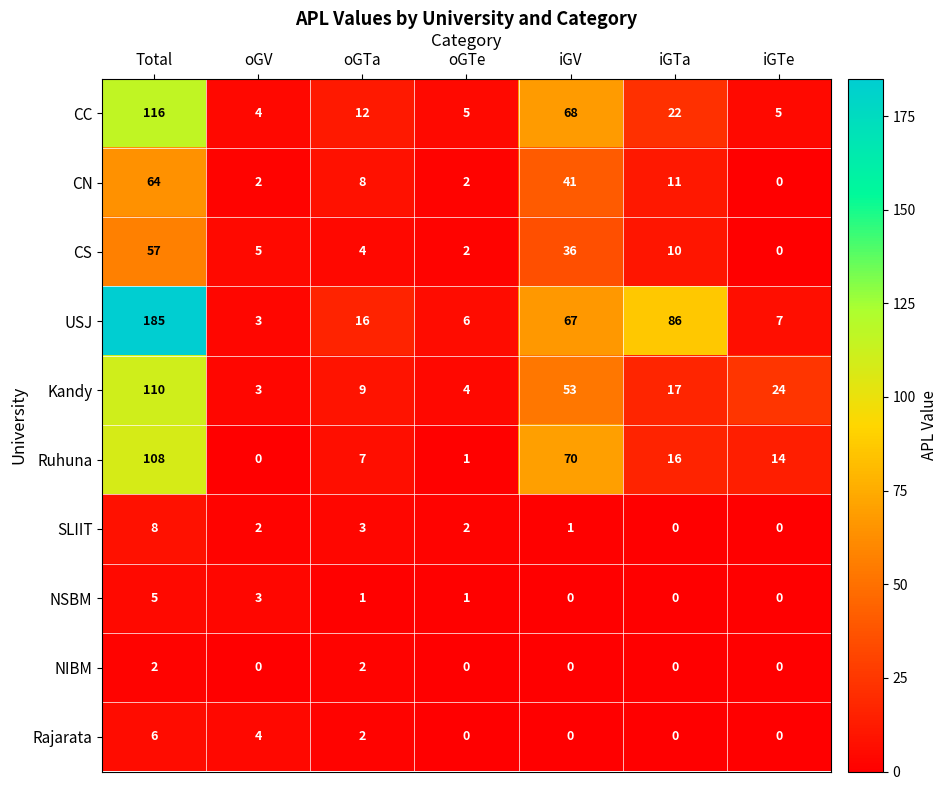

The value of Rajarata at iGV is -3. True or false?

False